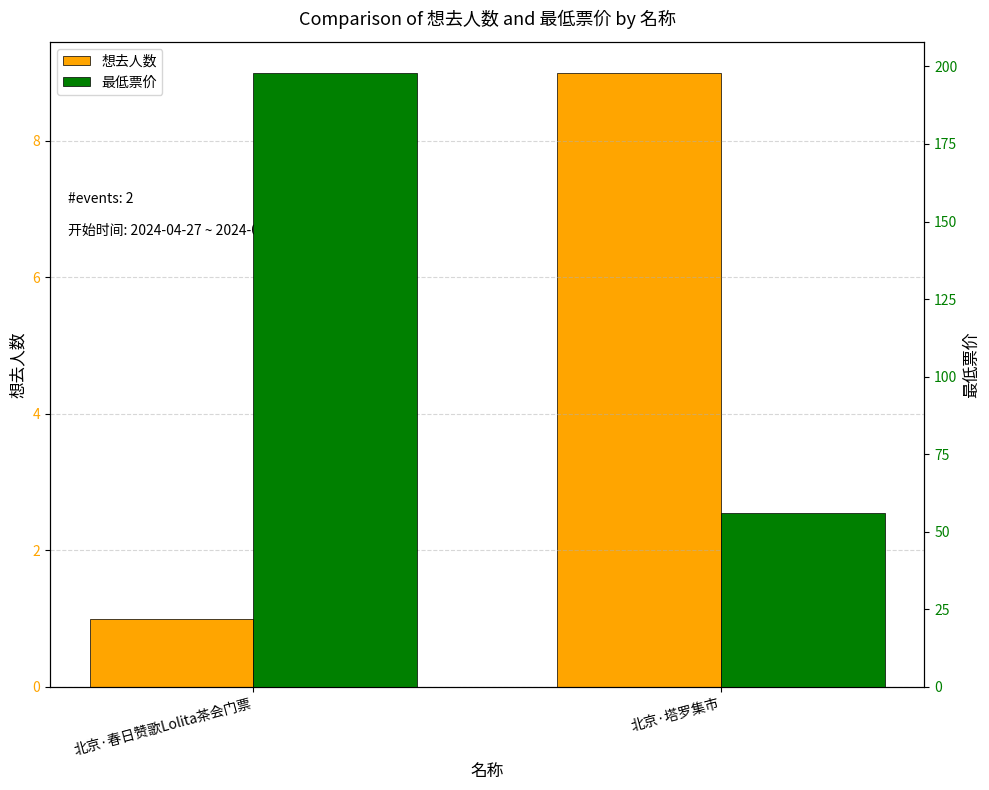

The 想去人数 series shows 1 at 北京·春日赞歌Lolita茶会门票. True or false?

False